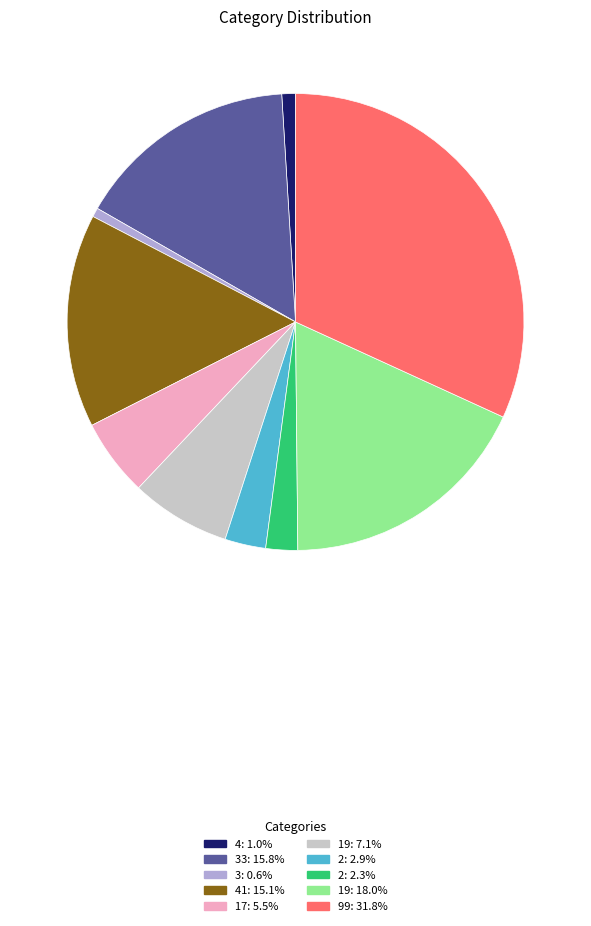

Is there any slice that represents more than half of the pie?

No